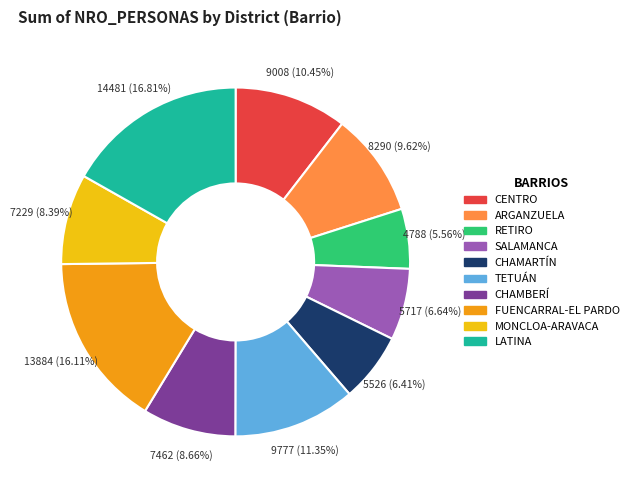

True or false: CHAMBERÍ accounts for 9% of the total.

True